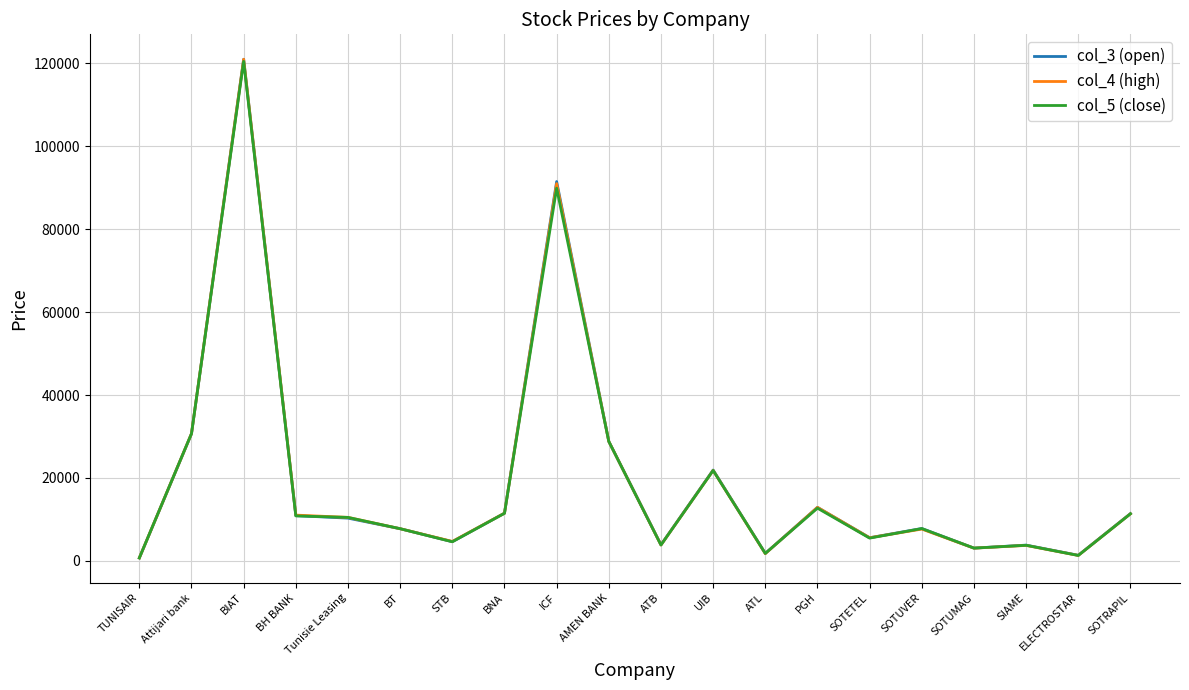

The col_3 (open) series shows 3790 at SIAME. True or false?

True